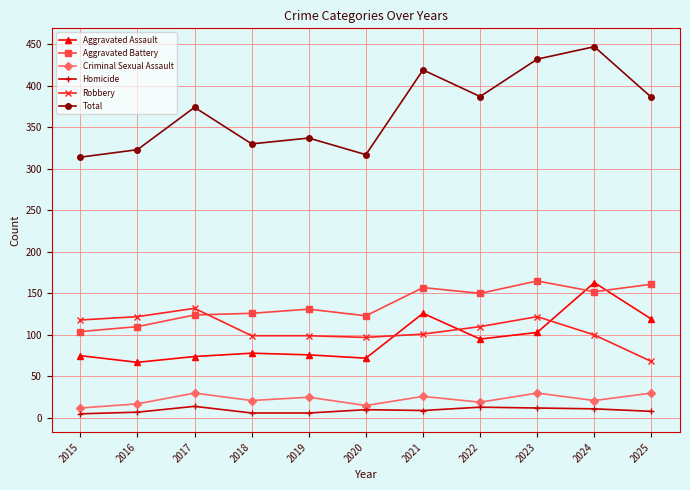

In Aggravated Battery, how many points are higher than both neighbors (excluding endpoints)?

3